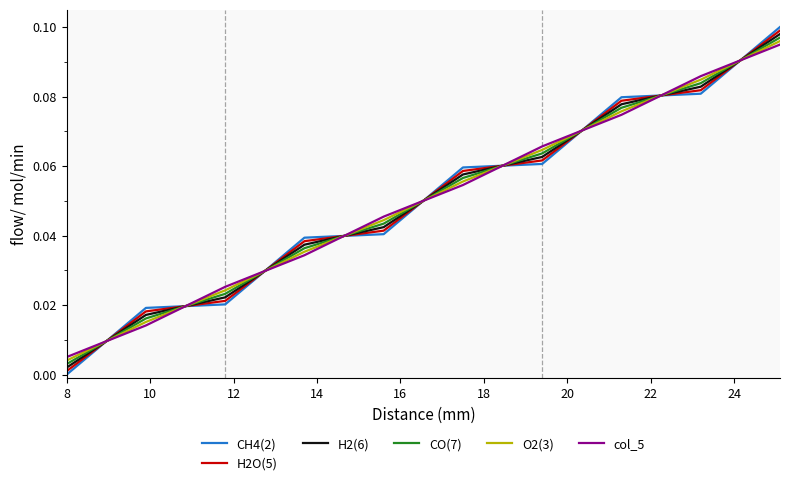

Which series has the largest range (max minus min)?

CH4(2)